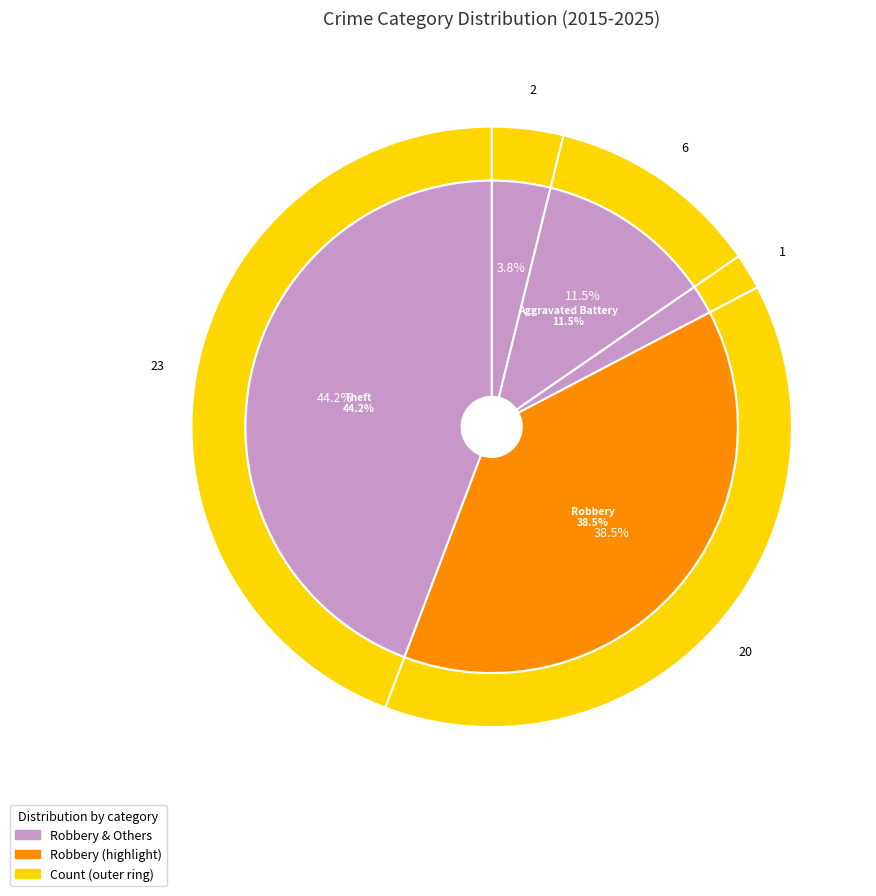

How many slices are in this pie chart?

5